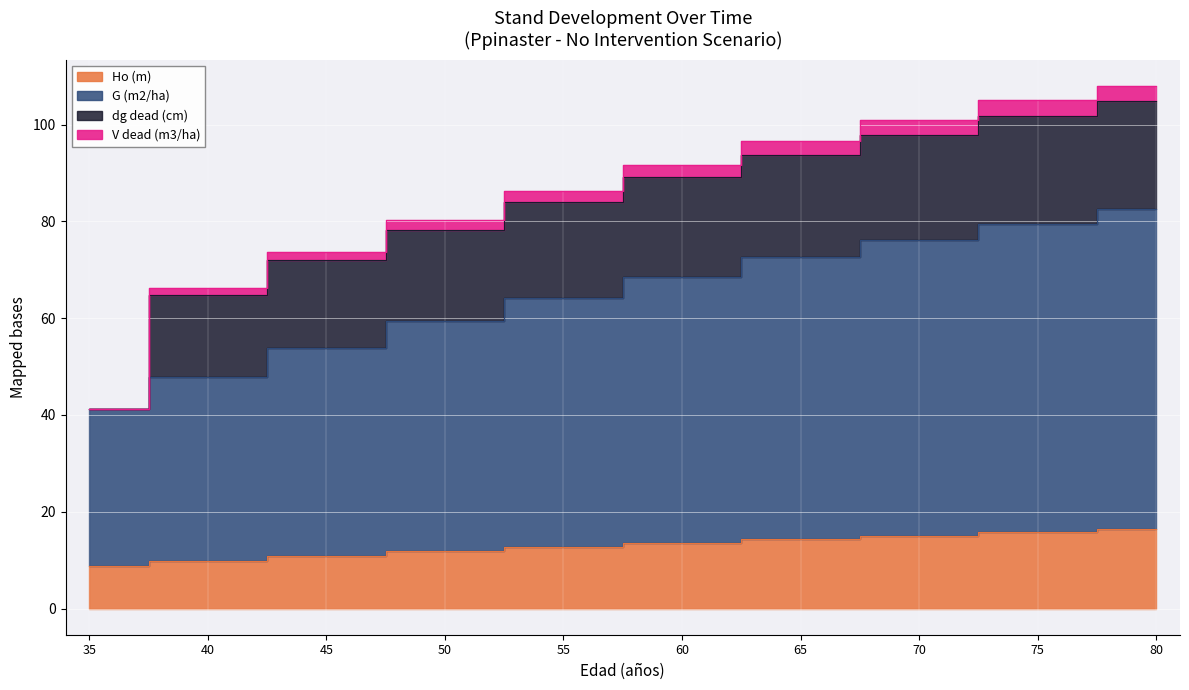

Where is V dead (m3/ha) nearest to the value 74?

45